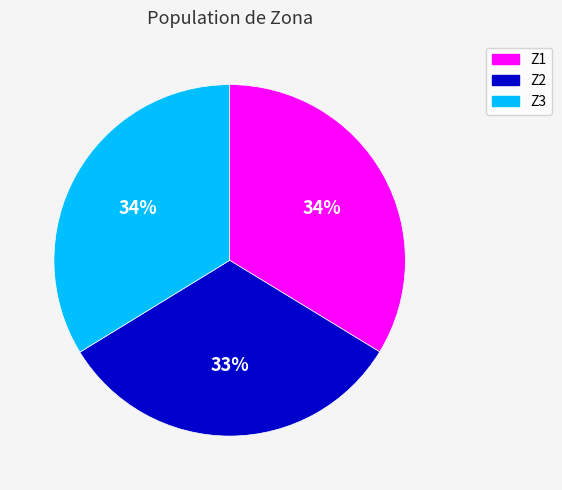

Does Z1 account for over 50% of the chart?

No